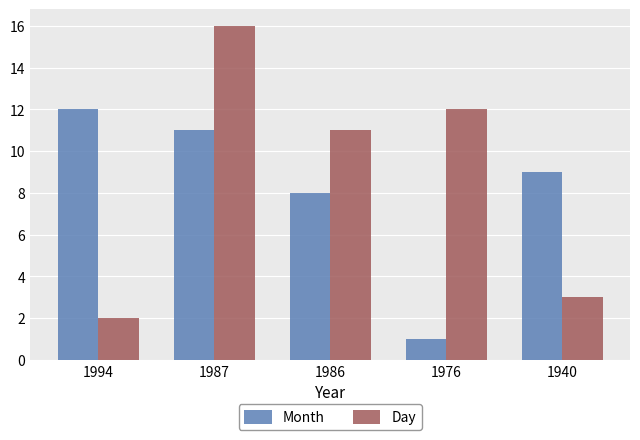

Which series has the largest total across all categories?

Day